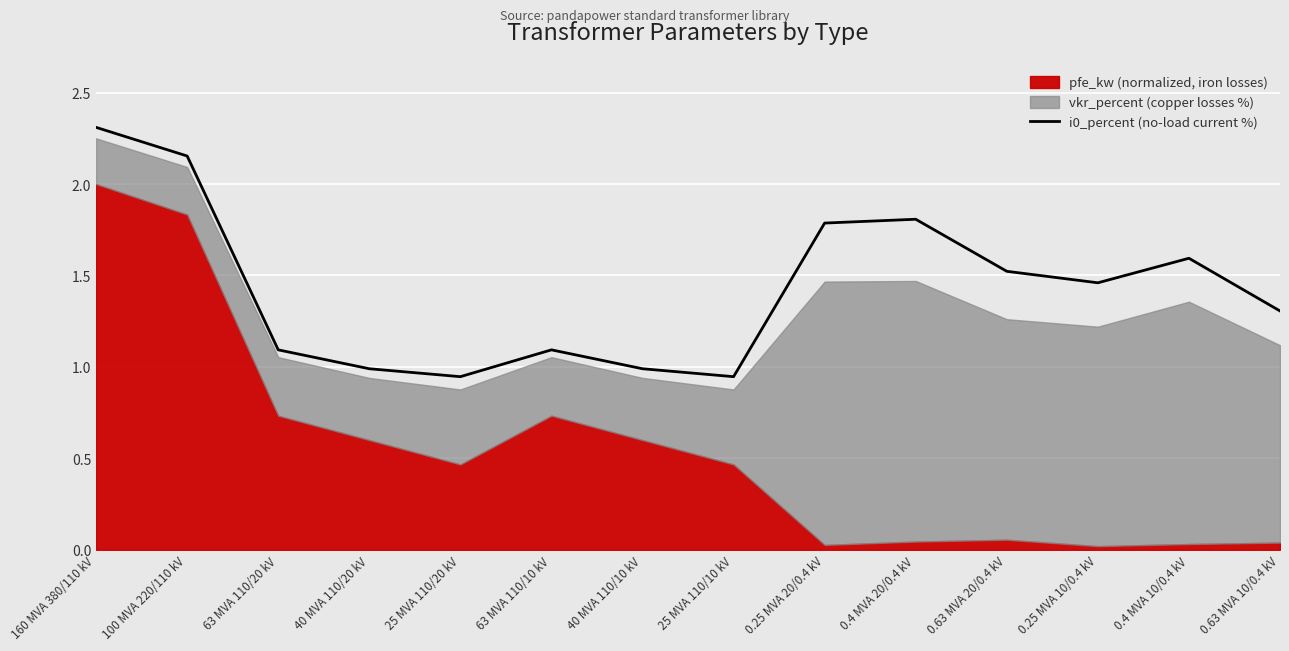

At which label does the data first exceed 1?

160 MVA 380/110 kV